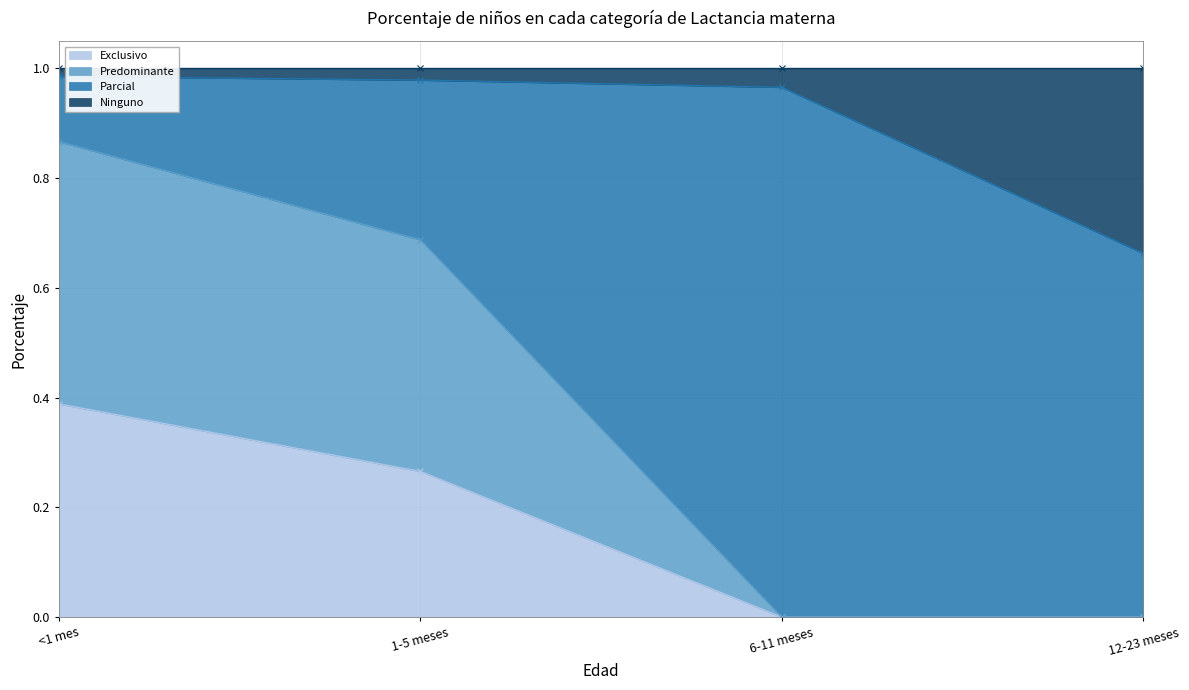

True or false: Predominante and Ninguno intersect in this chart.

False